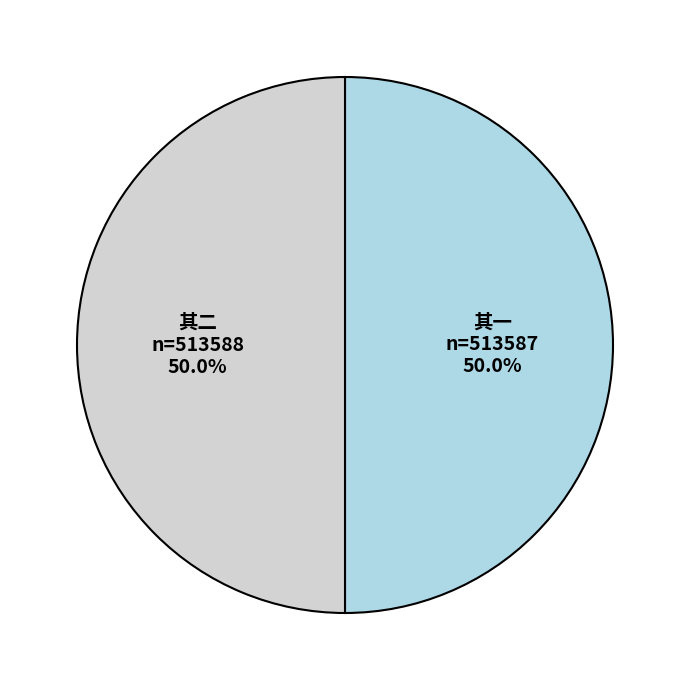

What is the majority slice?

上元日承邵文敬主事请游神乐观次韵二首 其二